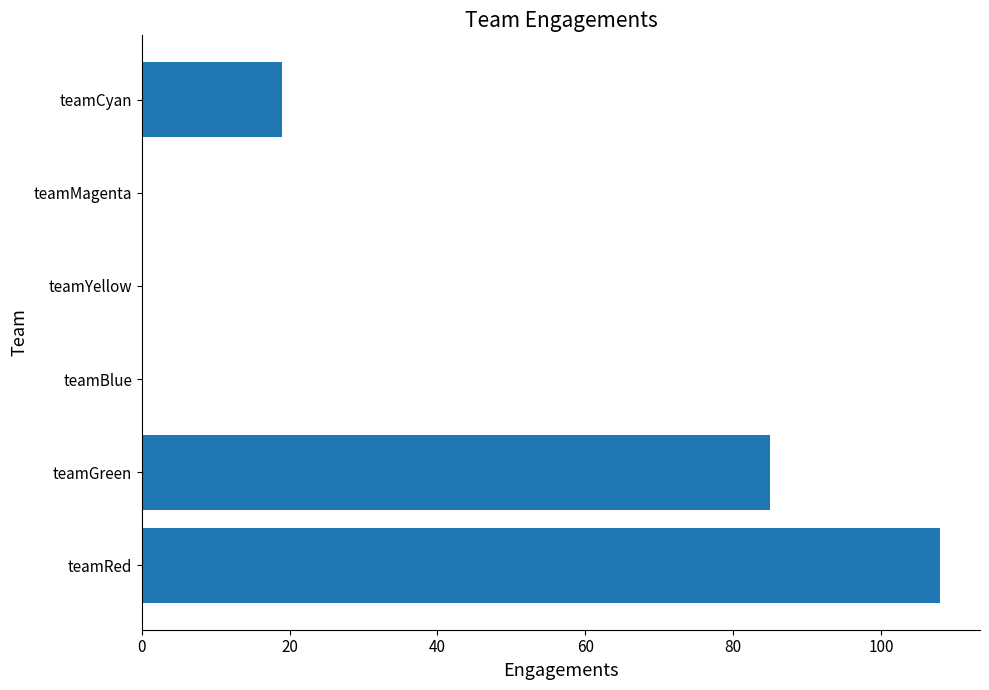

How many series are shown in this chart?

1